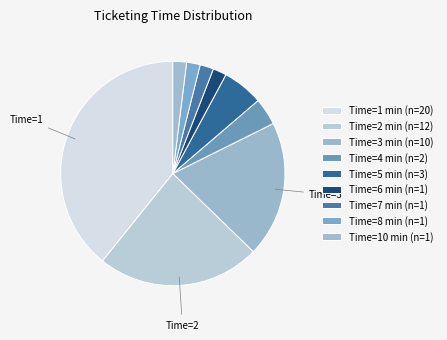

How many segments does this pie chart have?

9